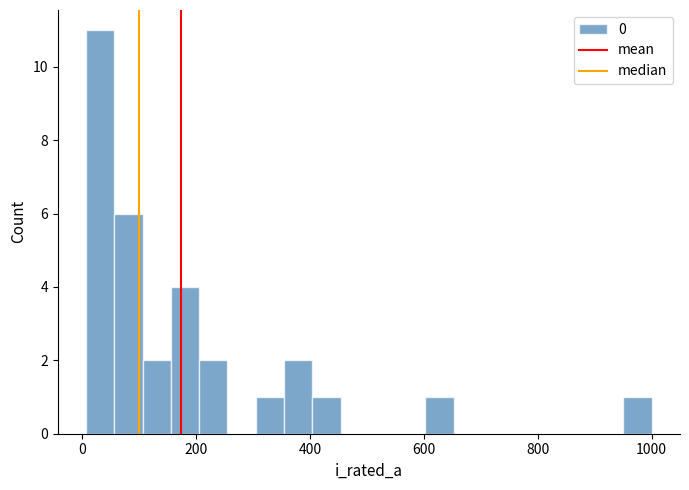

Around what value on the x-axis is the tallest bar? Give the approximate position of its centre, as read against the axis.

40